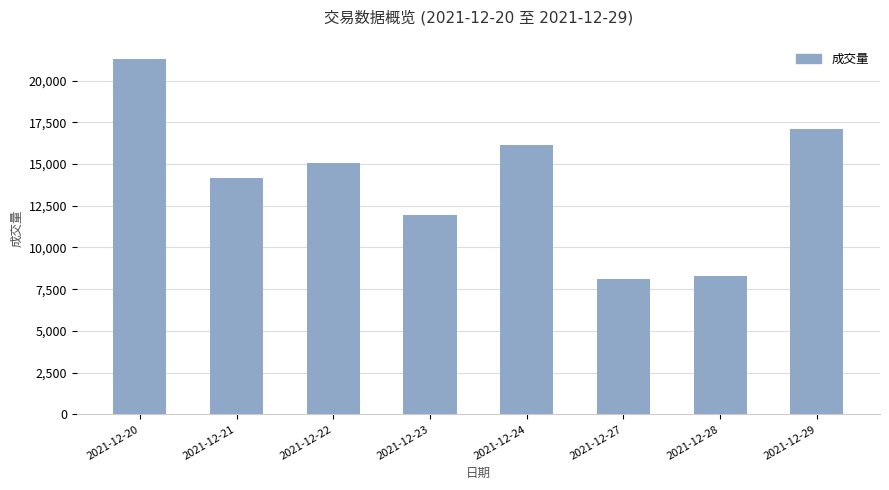

What is the approximate value at 2021-12-27?

8087.7